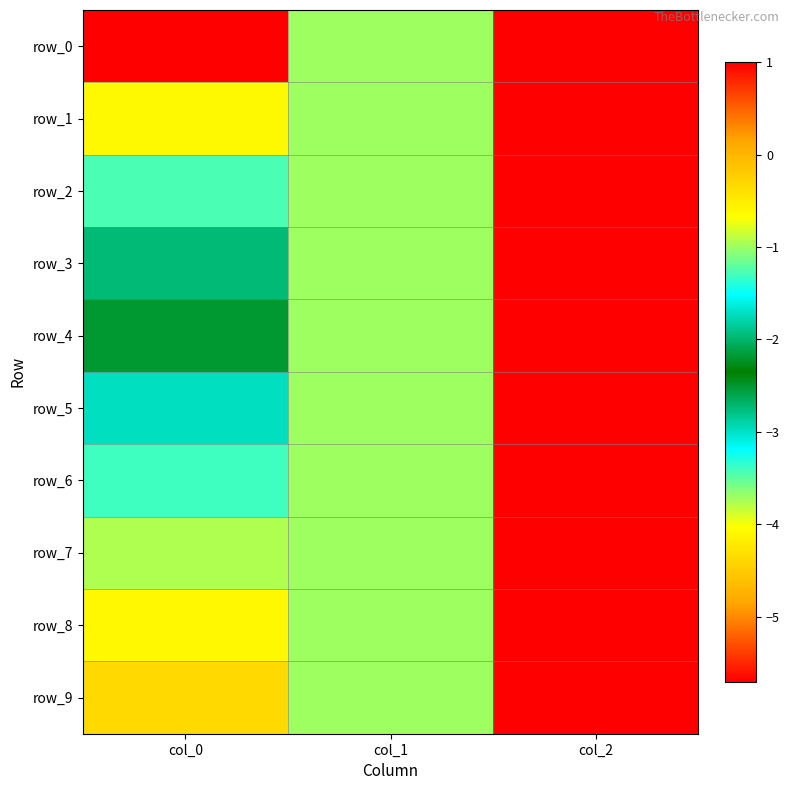

At which label does row_8 reach its minimum?

col_1